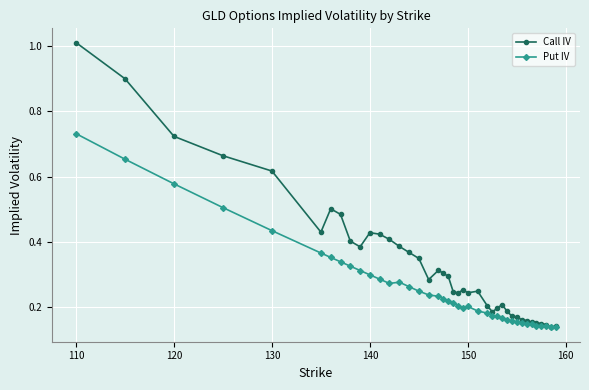

Which series has the widest spread of values?

Call IV